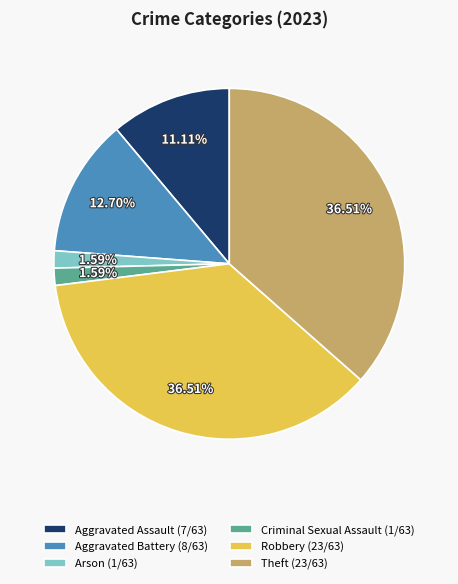

To the nearest percent, what is the average slice percentage?

17%